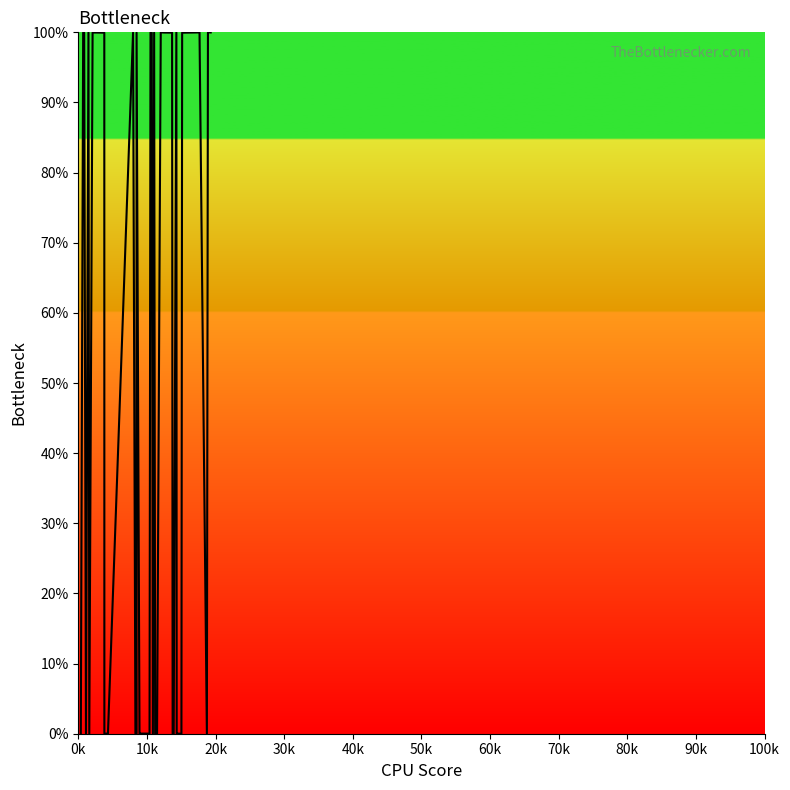

Does the chart have visible grid lines?

No